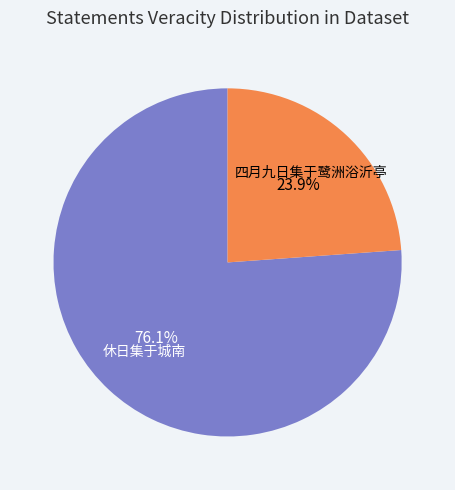

Is it true that 休日集于城南 is 62% of the pie?

False